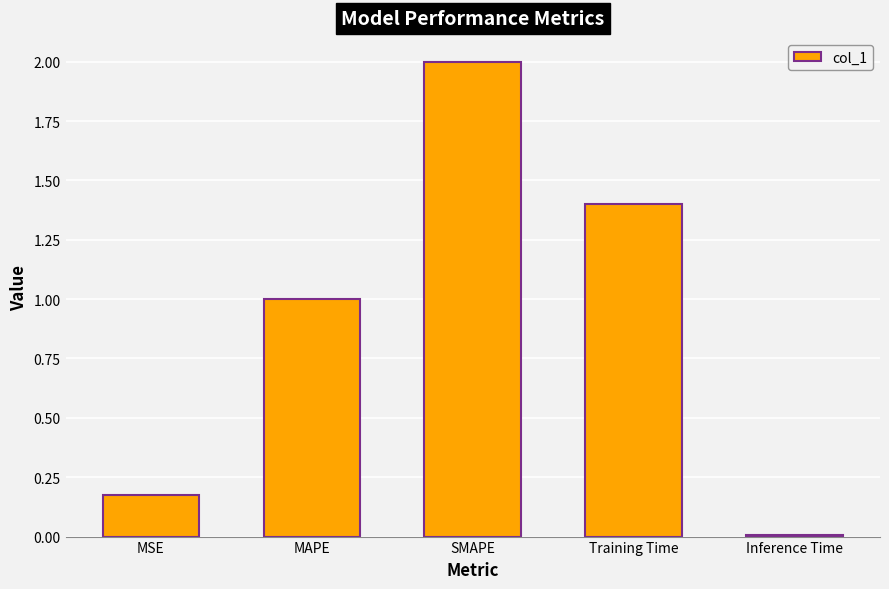

How many data points does each series have?

5